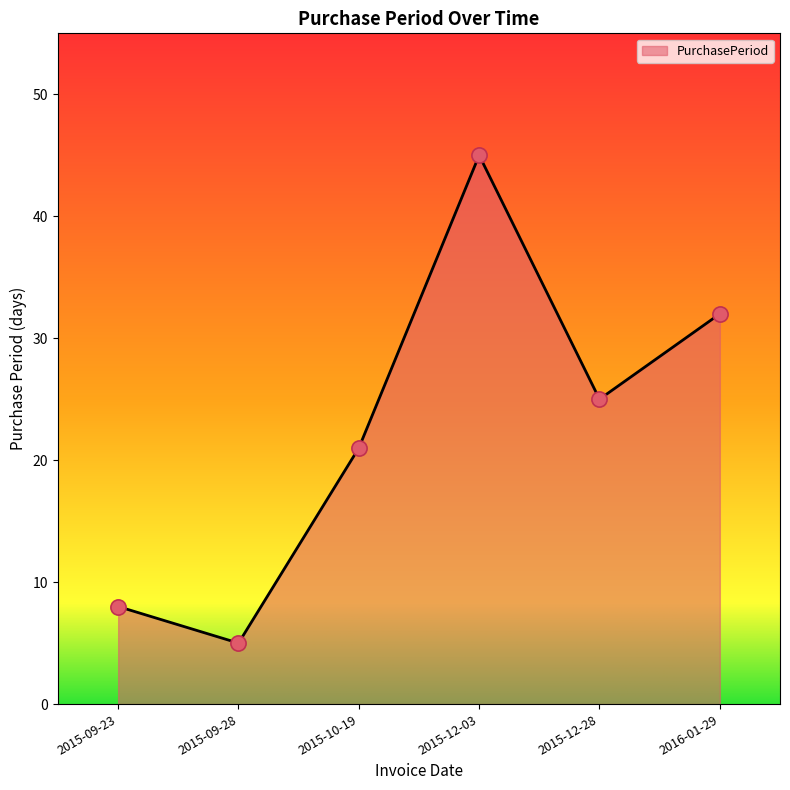

Which has a higher value, 2015-10-19 or 2015-09-23?

2015-10-19